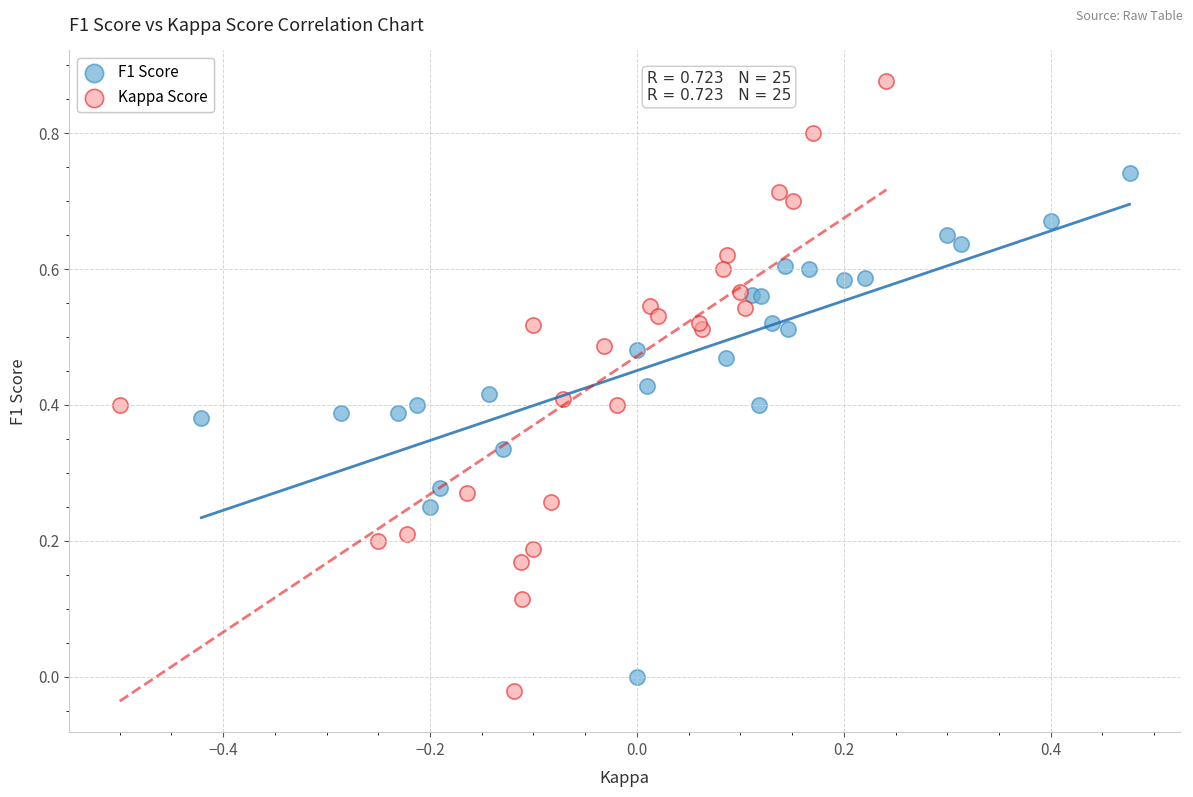

Which series has the largest Y range (max minus min)?

Kappa Score